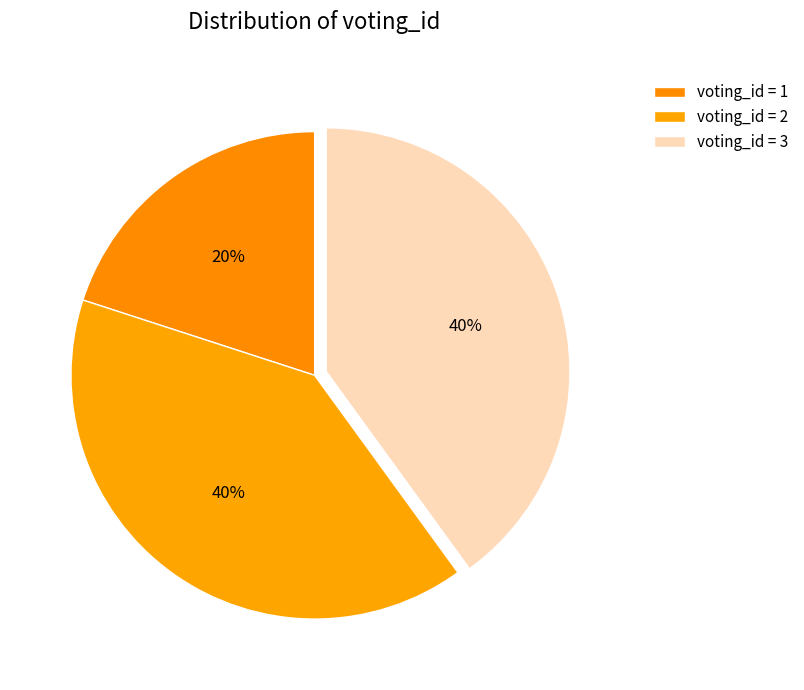

How many slices are in this pie chart?

3